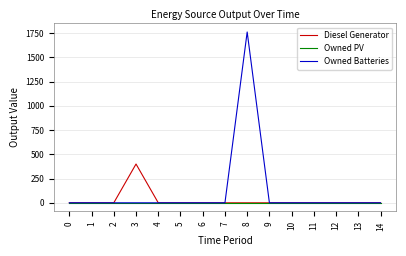

The value of Diesel Generator at 1 is 0. True or false?

True